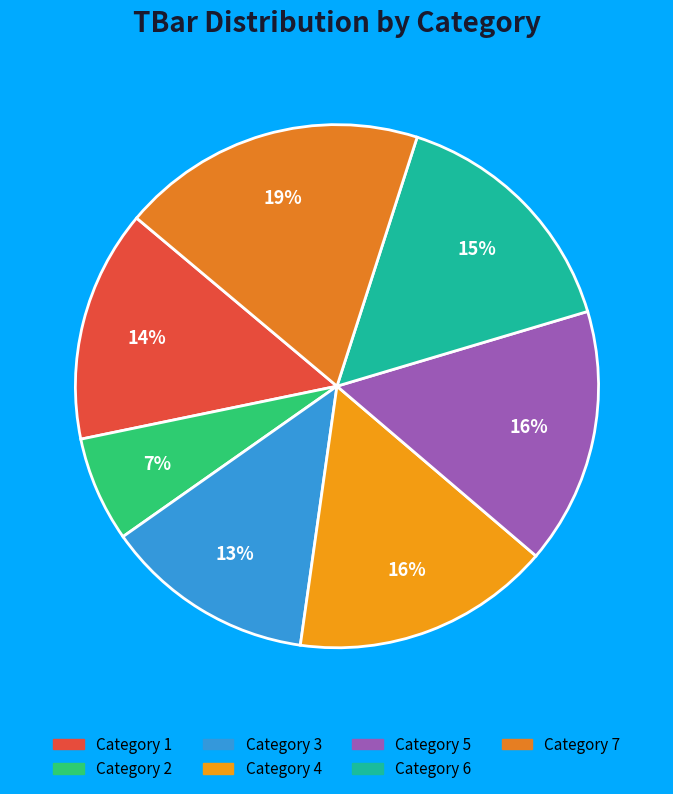

How many slices are in this pie chart?

7